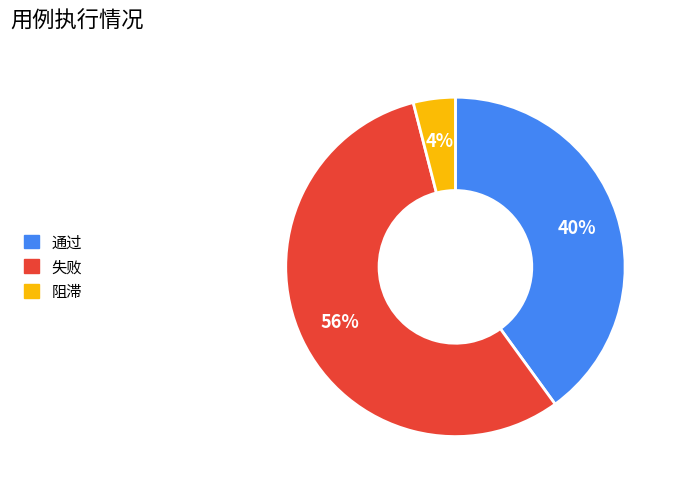

To the nearest percent, what is the difference between the largest and smallest slice percentages?

52%